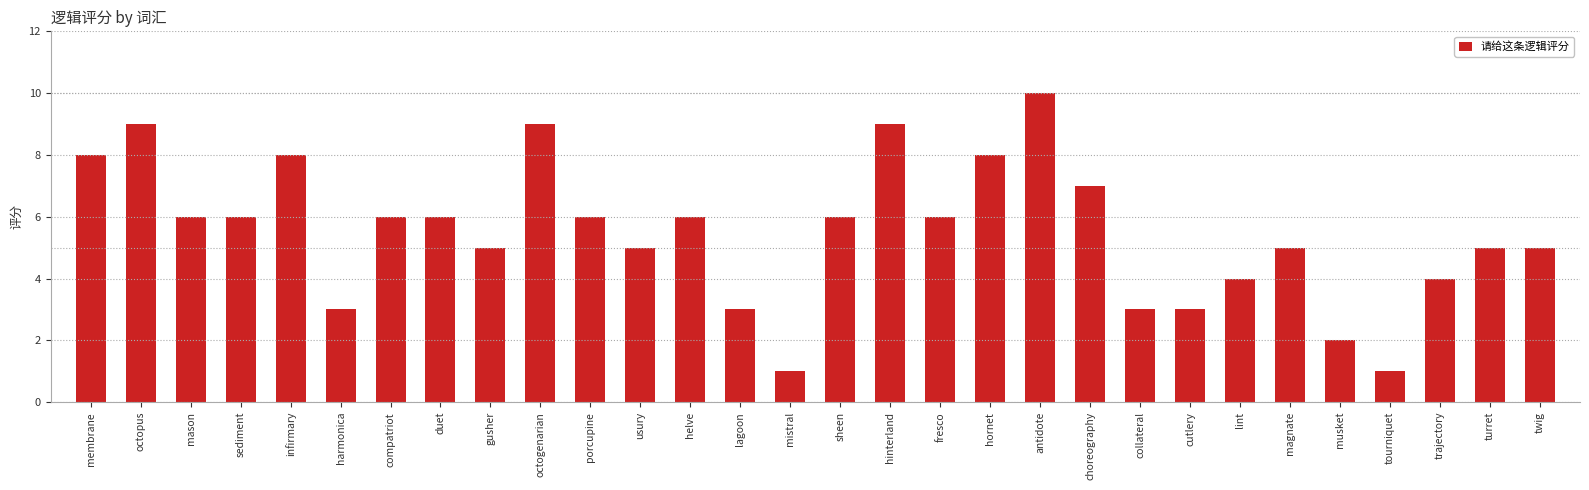

The value at sediment is 9. True or false?

False